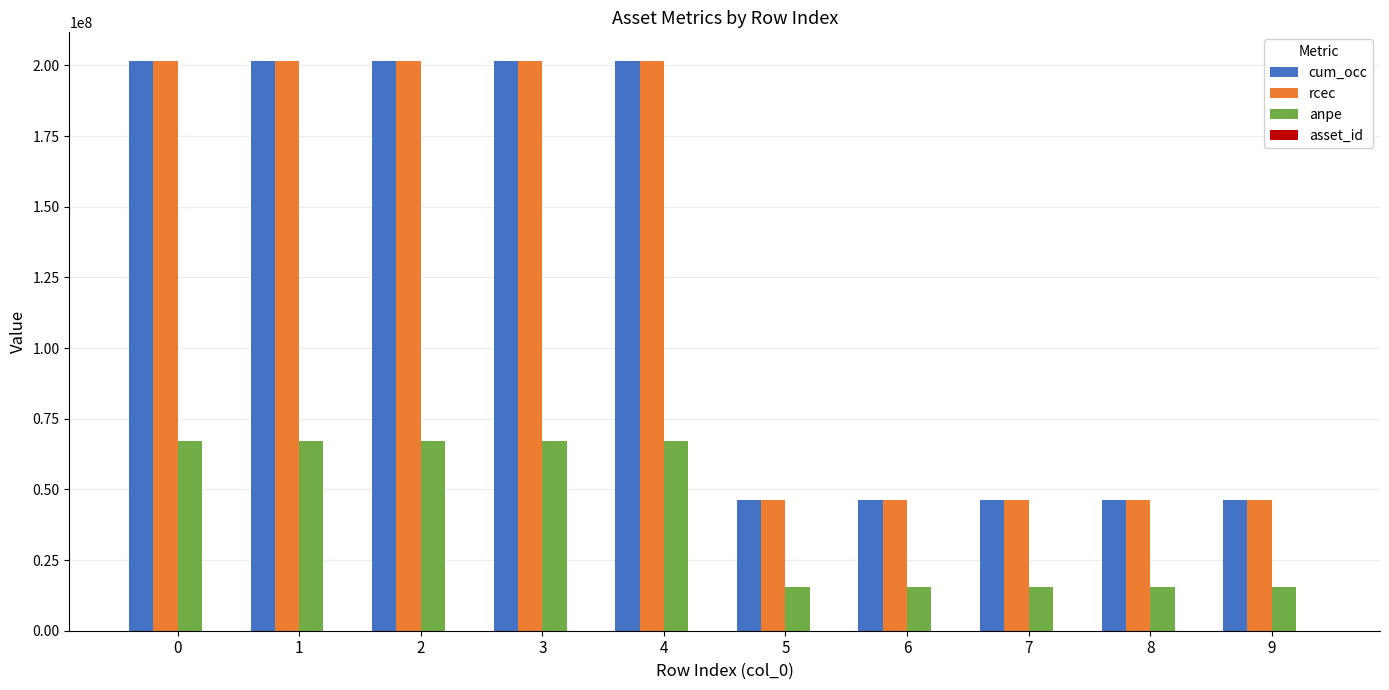

The value of cum_occ at 7 is 46250000. True or false?

True